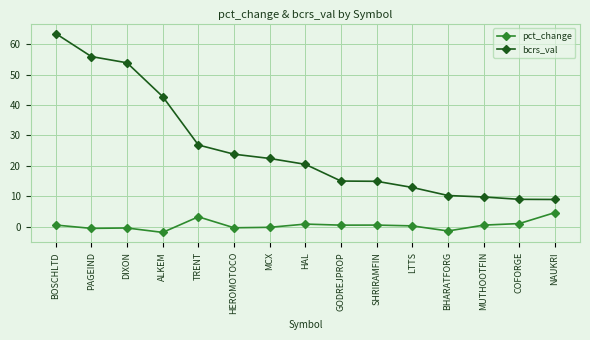

Is it true that bcrs_val equals 12.9 at LTTS?

True